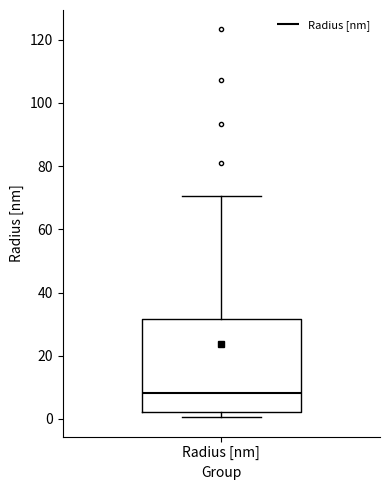

Where does the median line of the box for Radius [nm] sit on the y-axis? The values are not printed on the chart, so give them approximately, as read against the axis.

8